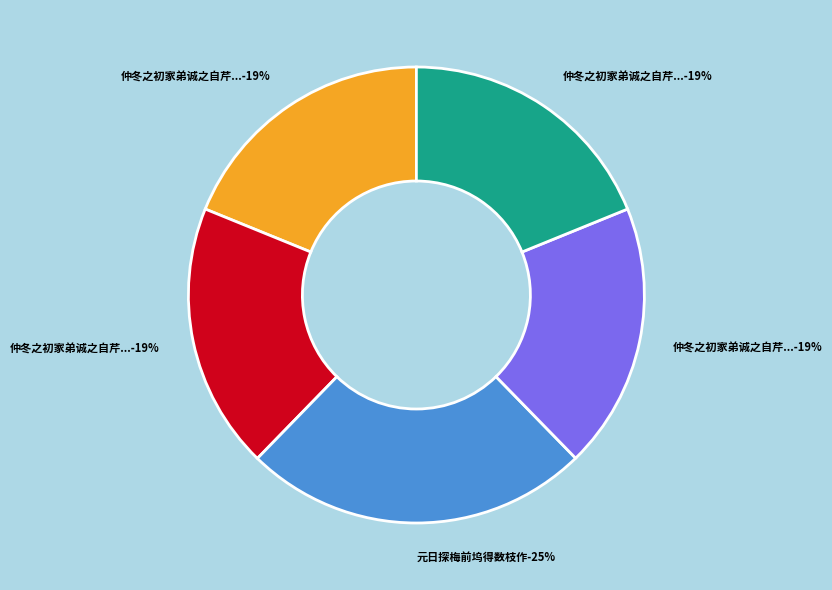

Count the number of slices in the pie.

5